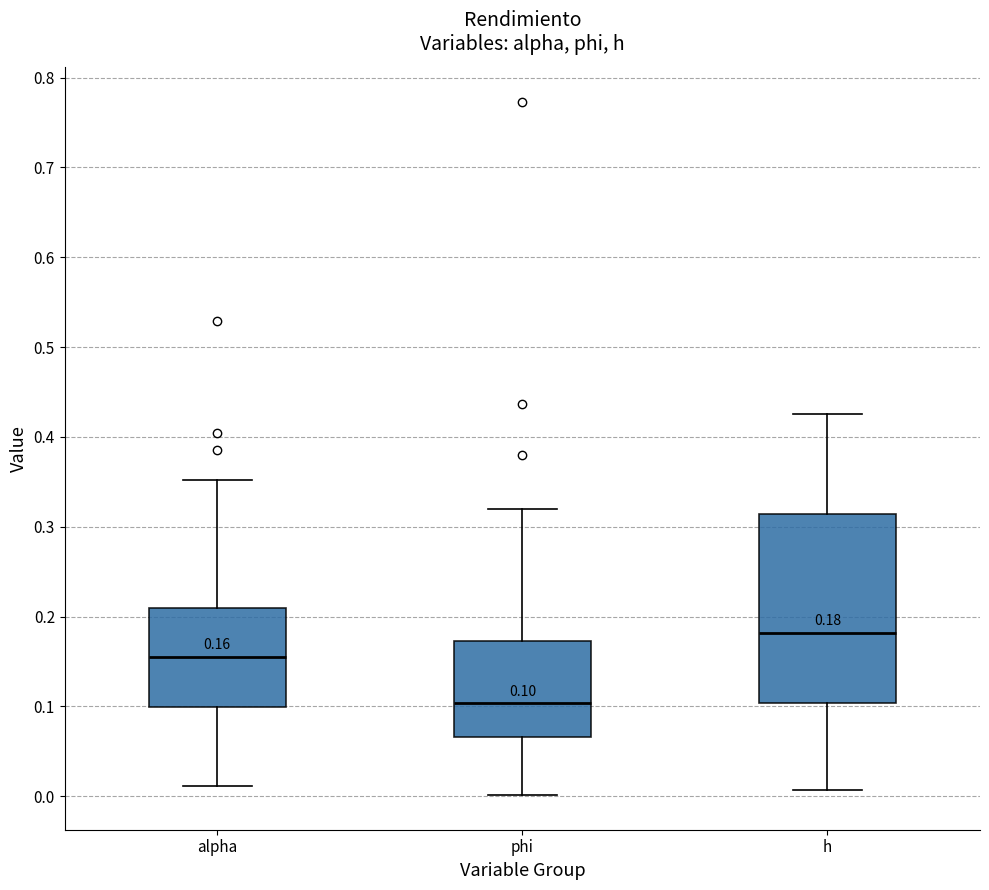

Which box's median line is the lowest?

phi